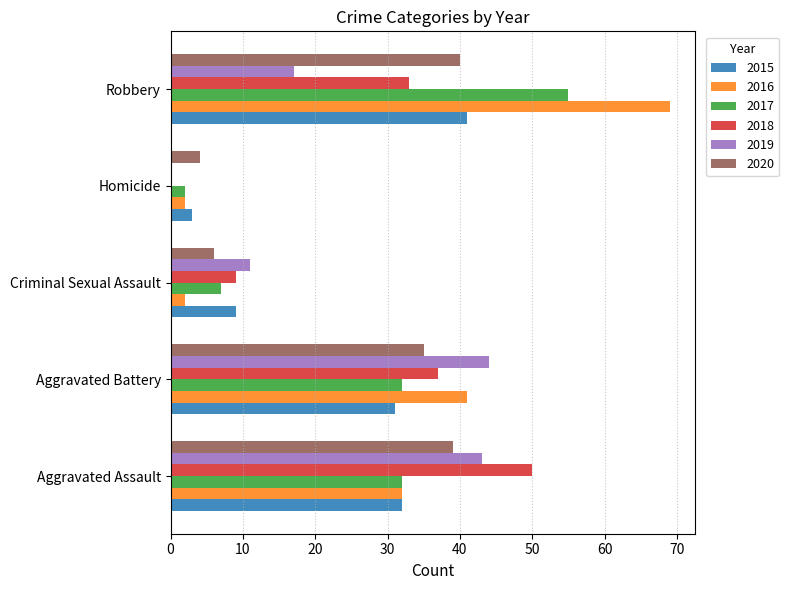

Which series changed the most between Aggravated Battery and Homicide?

2019